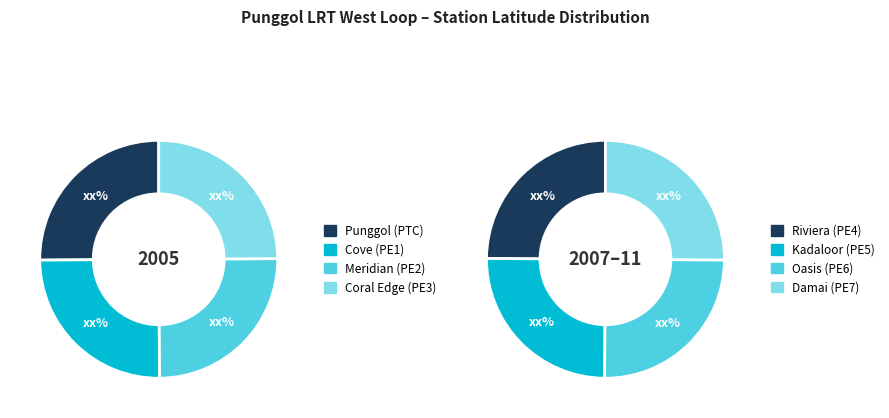

Count the number of slices in the pie.

8